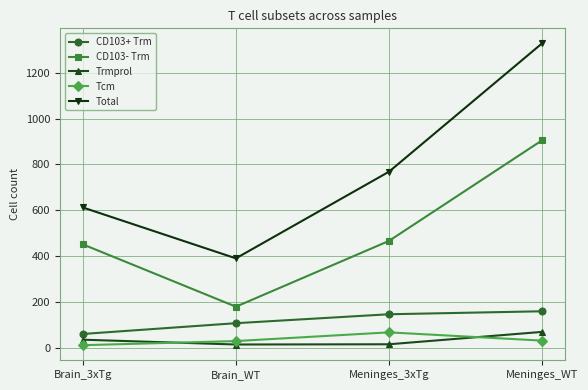

At which label is Trmprol closest to 41?

Brain_3xTg